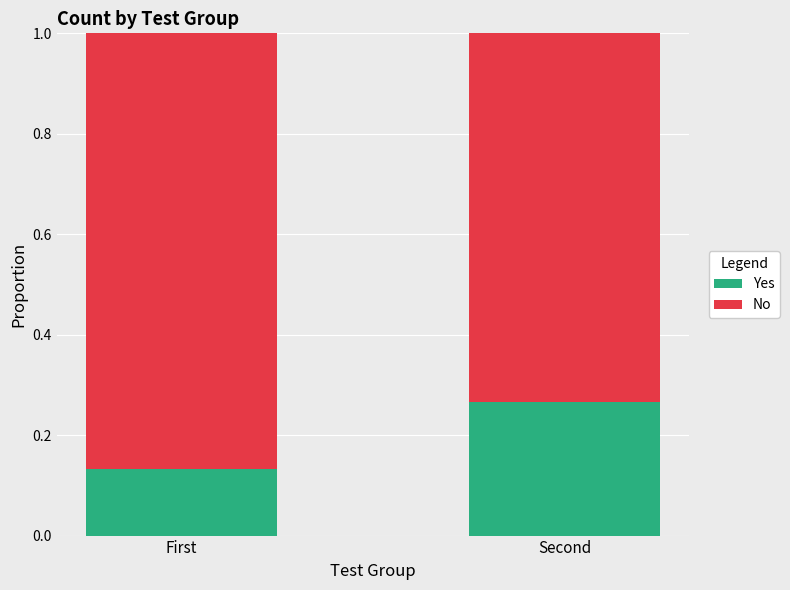

How many bars are there in total?

2